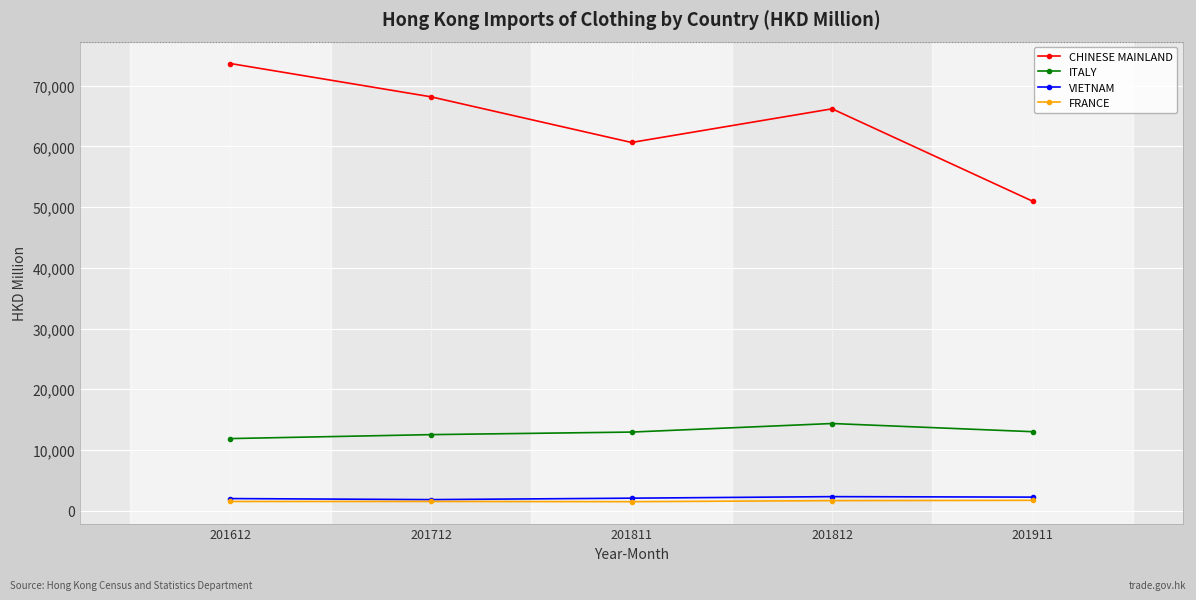

What is the spread (max minus min) of values at 201812?

64542.5